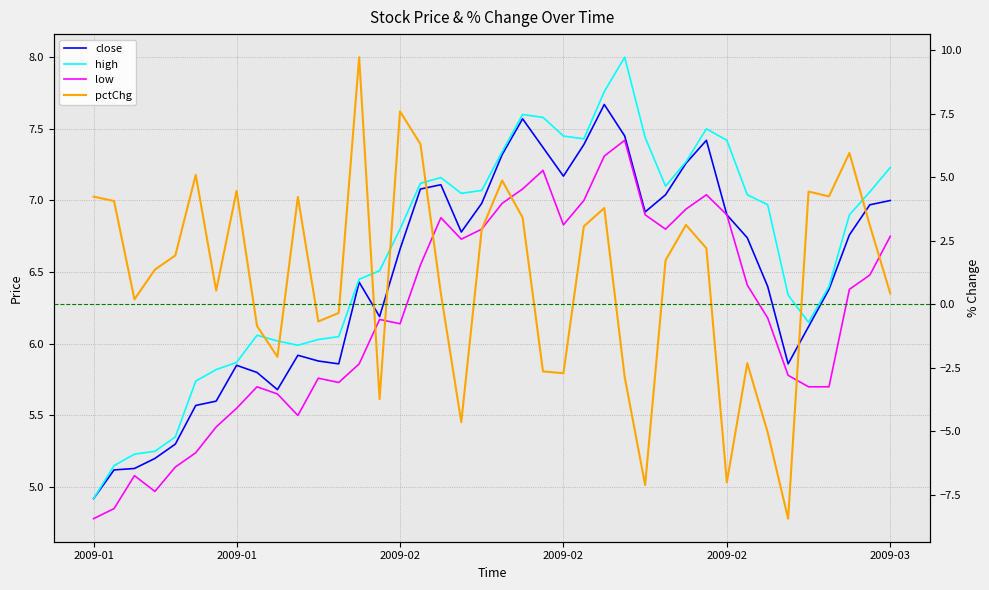

At how many categories does at least one series exceed -2?

40